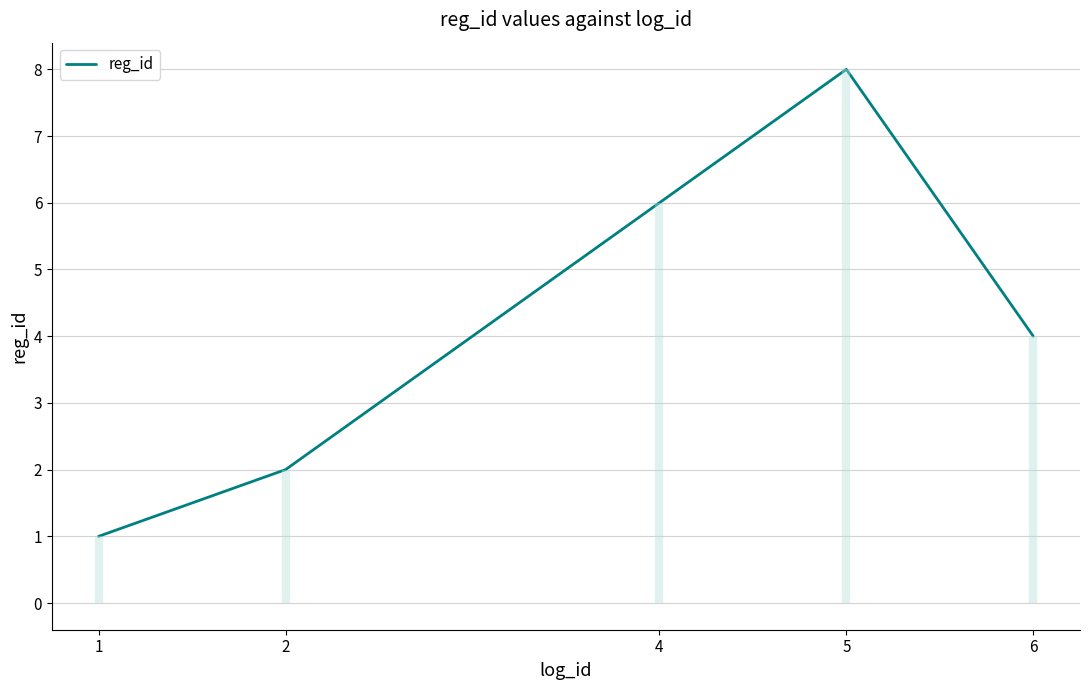

How many data points does each series have?

5